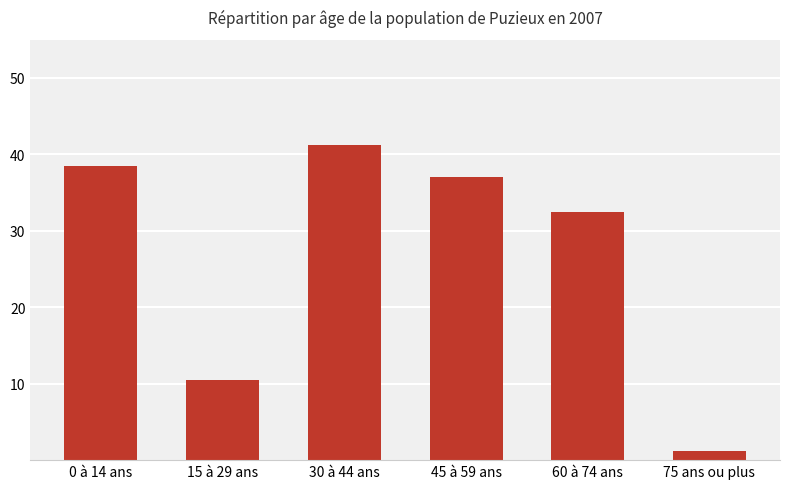

How many bars are there in total?

6